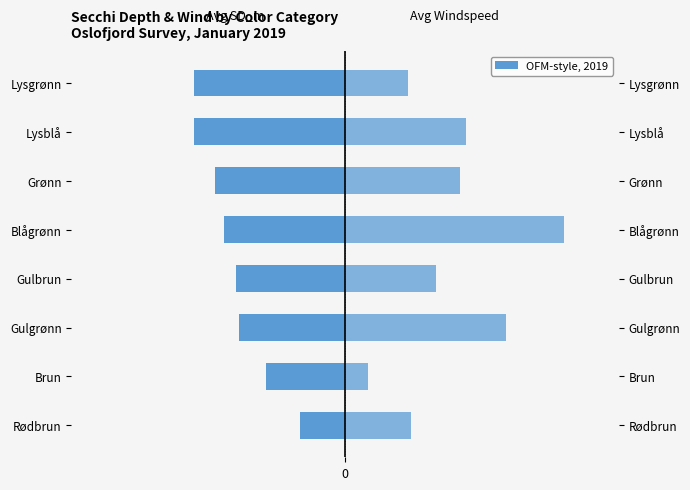

How many bars are there in total?

16